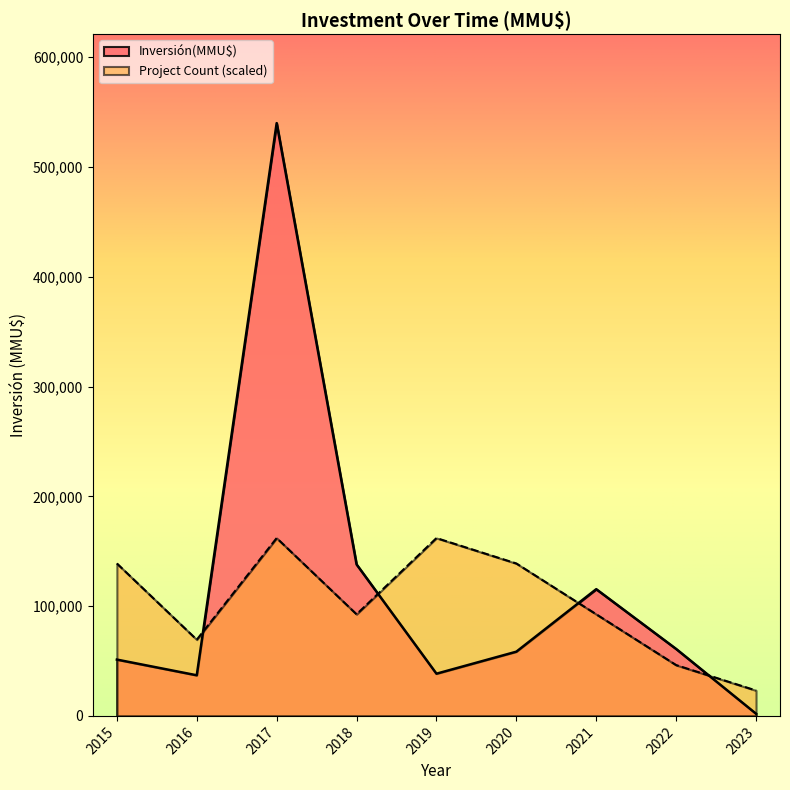

What is the difference between the Inversión(MMU$) values at 2021 and 2017?

424521.0